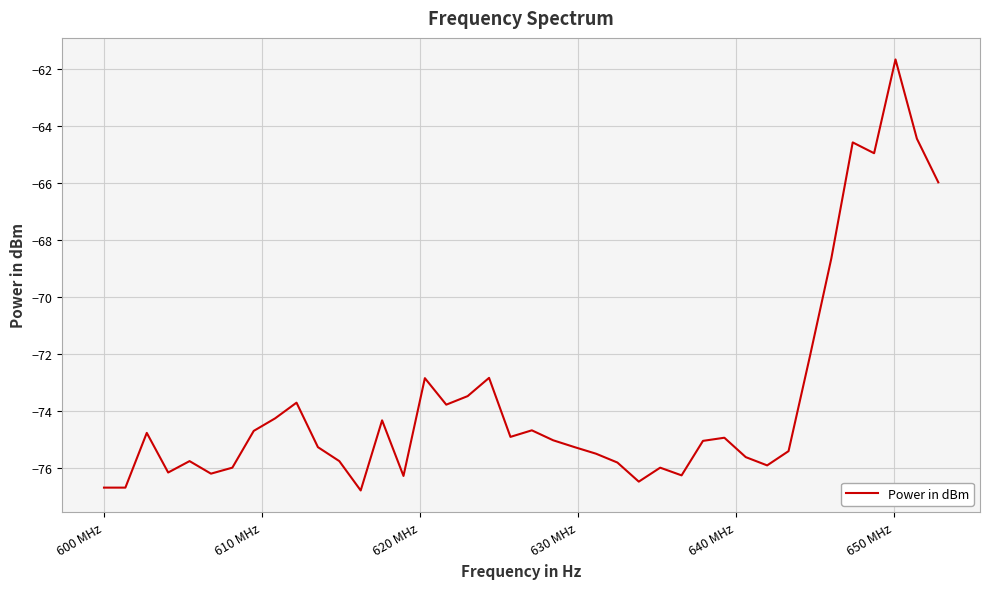

What is the smallest value displayed?

-76.8